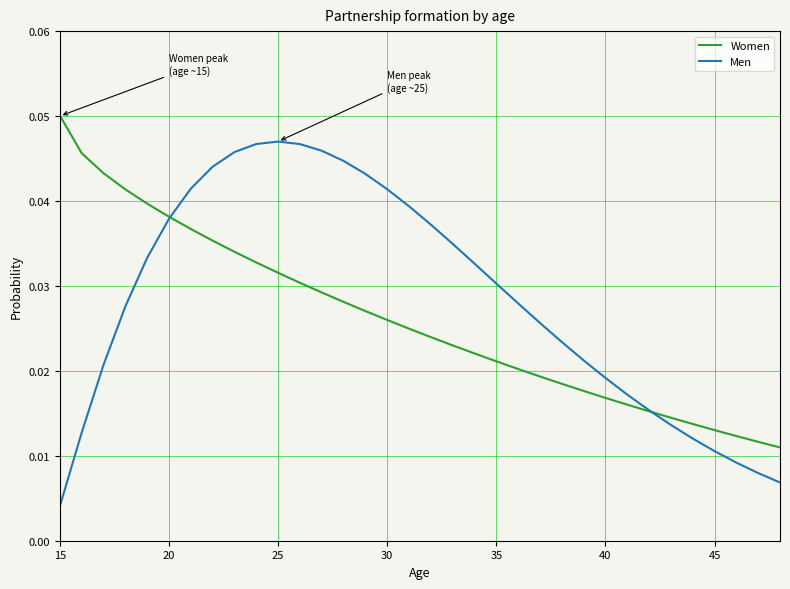

List the series in order of their peak value, highest first.

Women, Men